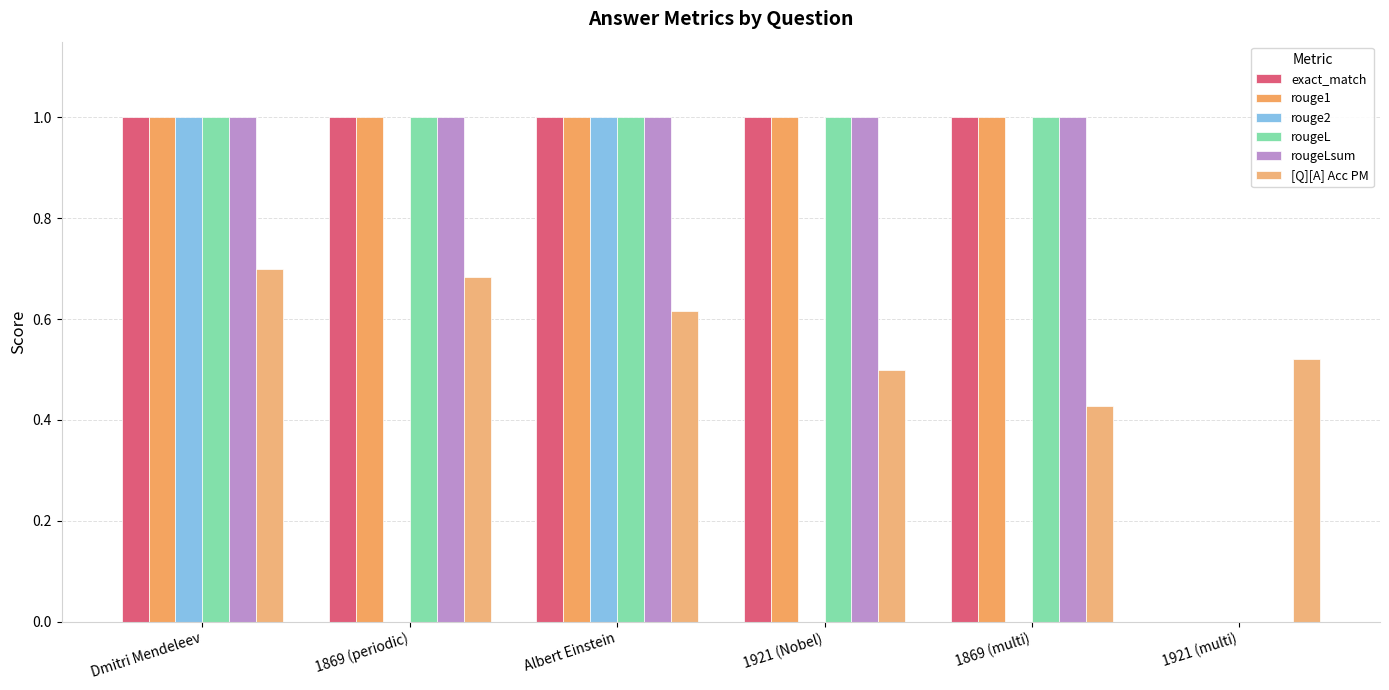

What is the label of the 2nd bar from the left?

1869 (periodic)